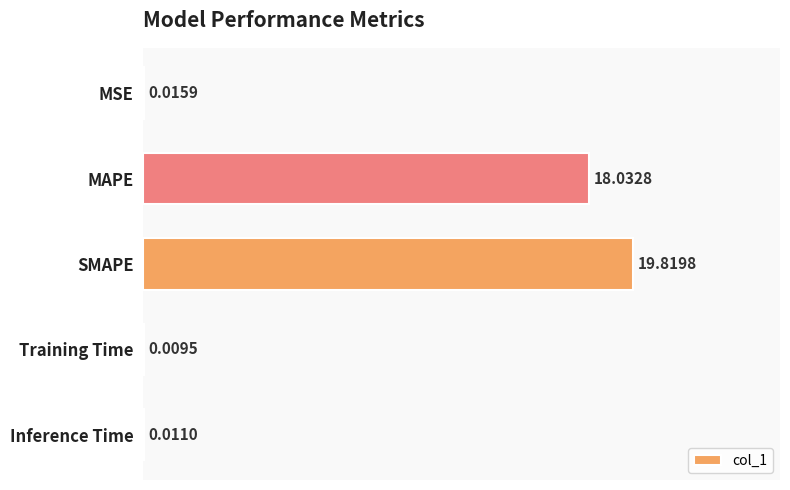

Which category has the highest value across all series?

SMAPE